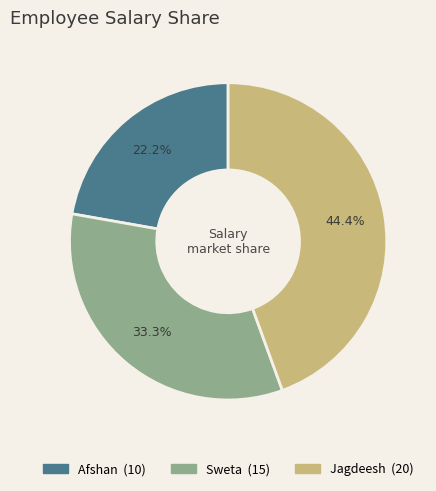

What percentage is the Sweta slice, to the nearest percent?

33%